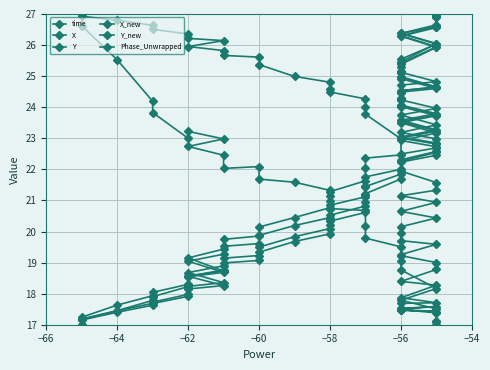

At how many categories does at least one series exceed 23?

36